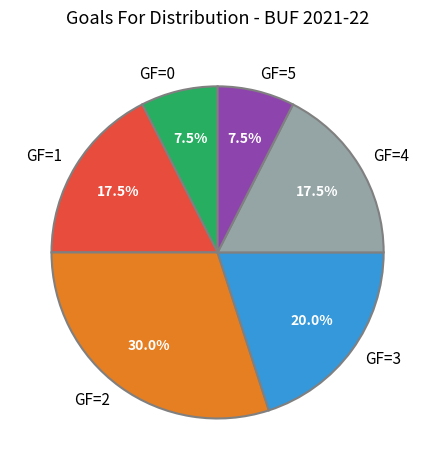

What is the total percentage of GF=5 and GF=0?

15.0%